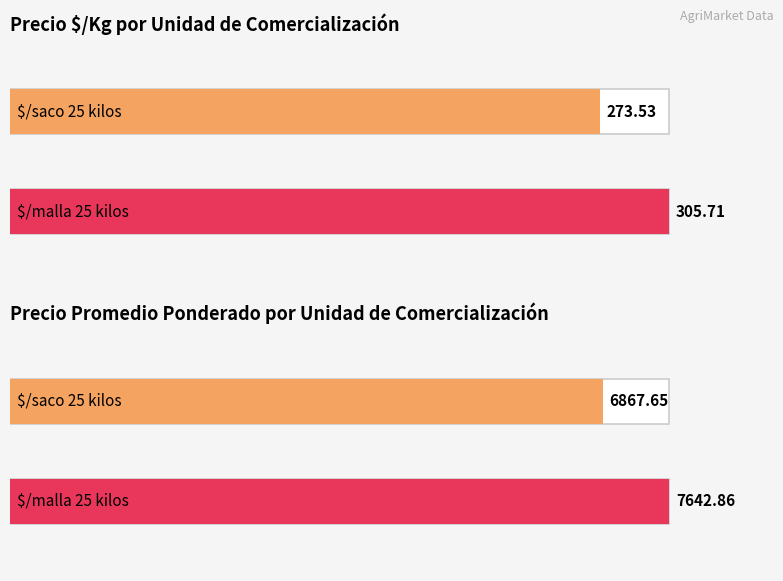

List the series in order of their peak value, lowest first.

Precio $/Kg, Precio promedio ponderado